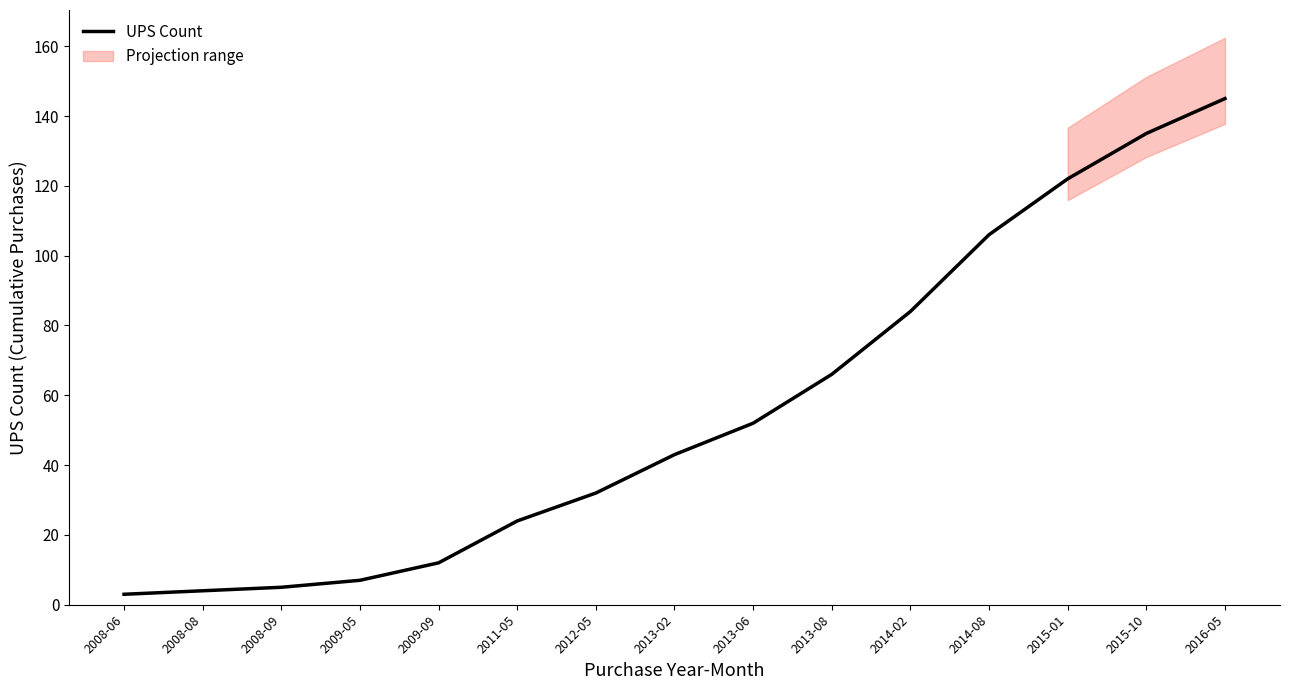

Approximately how many times larger is the value at 2013-08 compared to 2009-09?

5.5